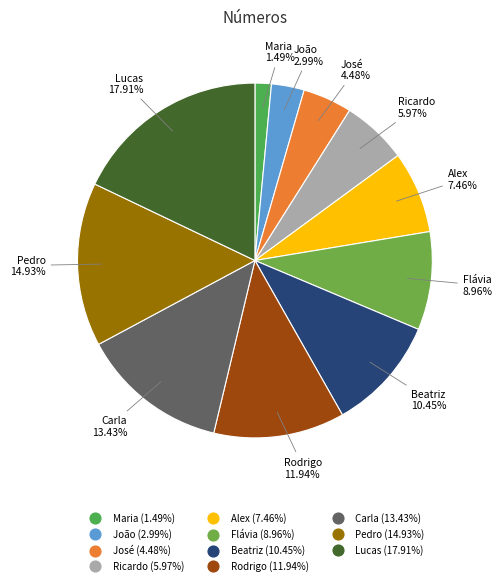

Do Maria and José together represent more than half of the pie?

No